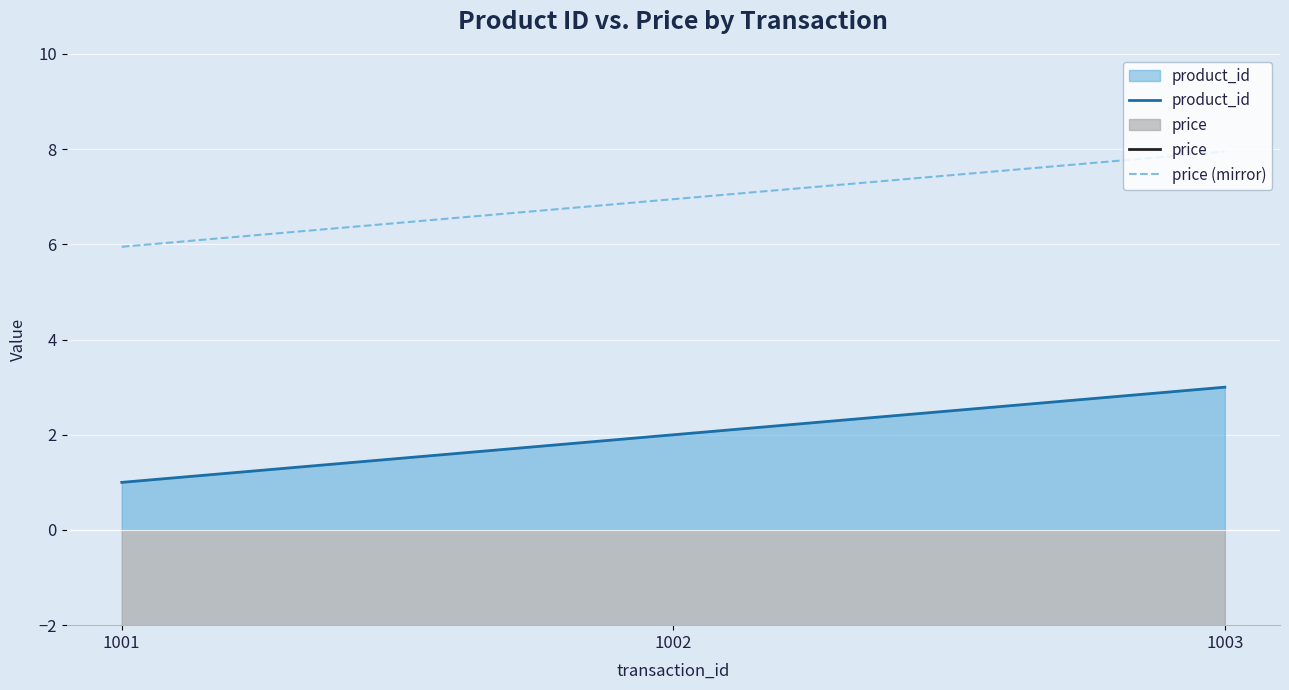

Reading right to left, transcribe all the data shown in this chart.

product_id: 1003=3.0	1002=2.0	1001=1.0
price: 1003=-8.0	1002=-7.0	1001=-6.0
price (mirror): 1003=8.0	1002=7.0	1001=6.0